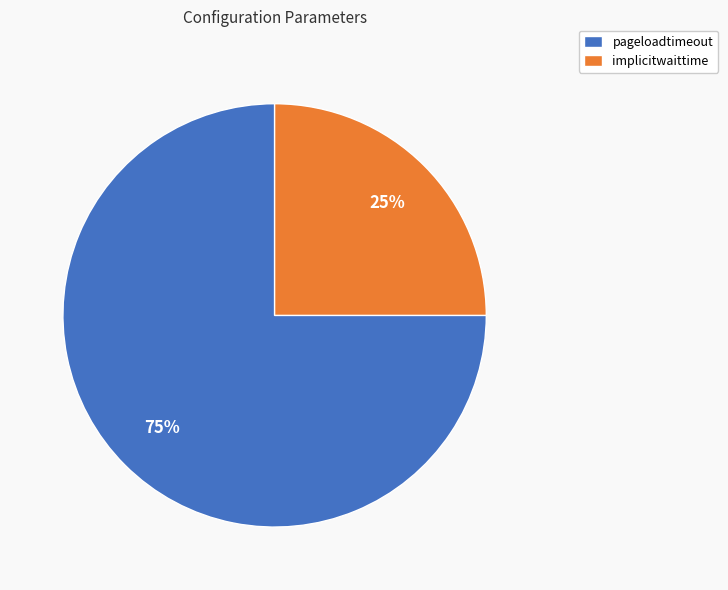

To the nearest percent, what is the average slice percentage?

50%